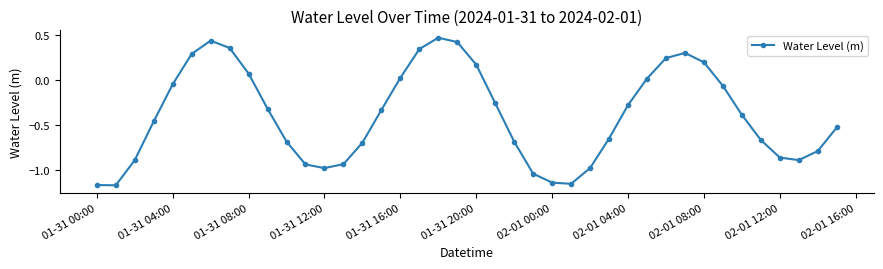

What is the difference between the maximum and minimum values?

1.6